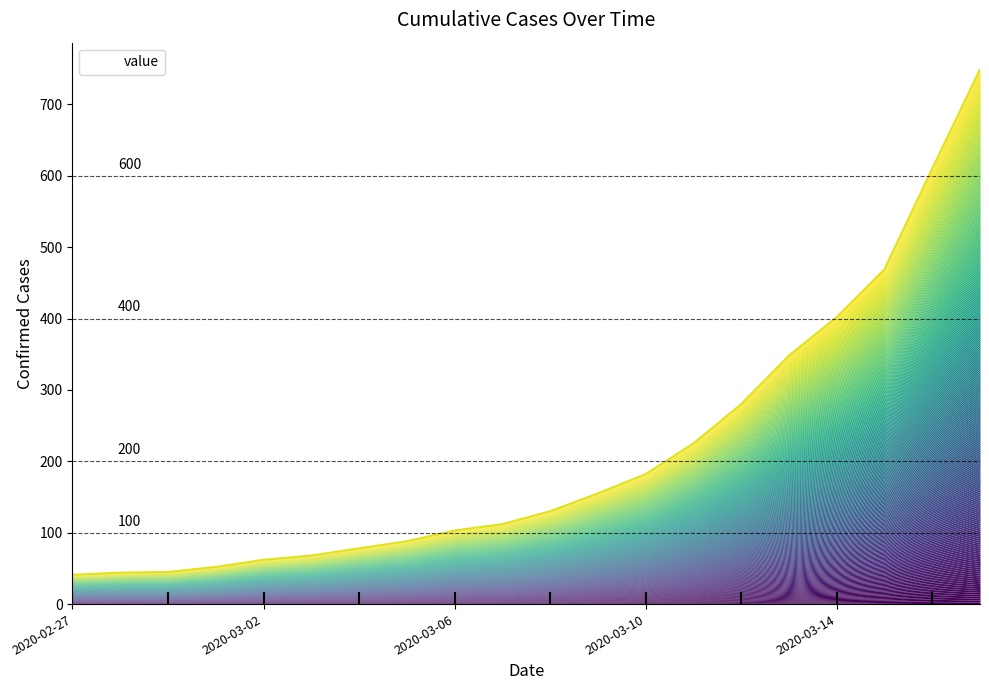

What is the value of the 20th point from the left?

749